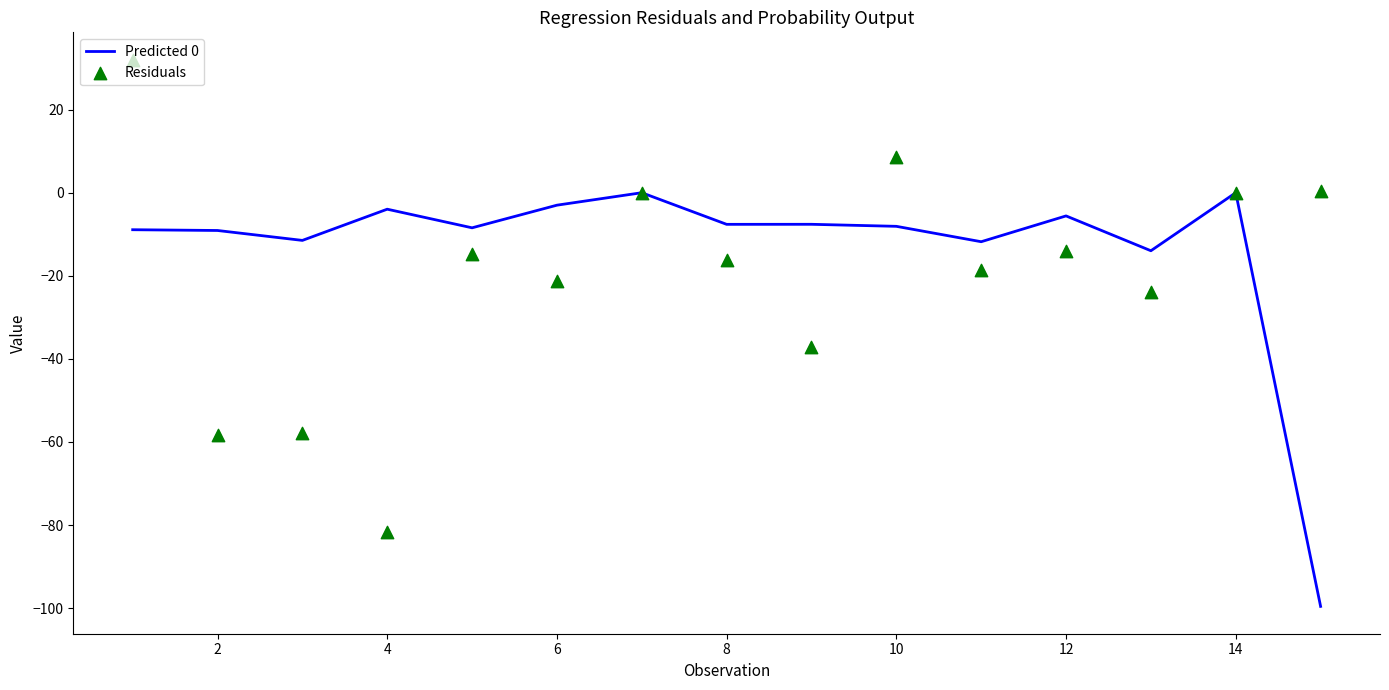

Which series contains the highest Y value?

Residuals